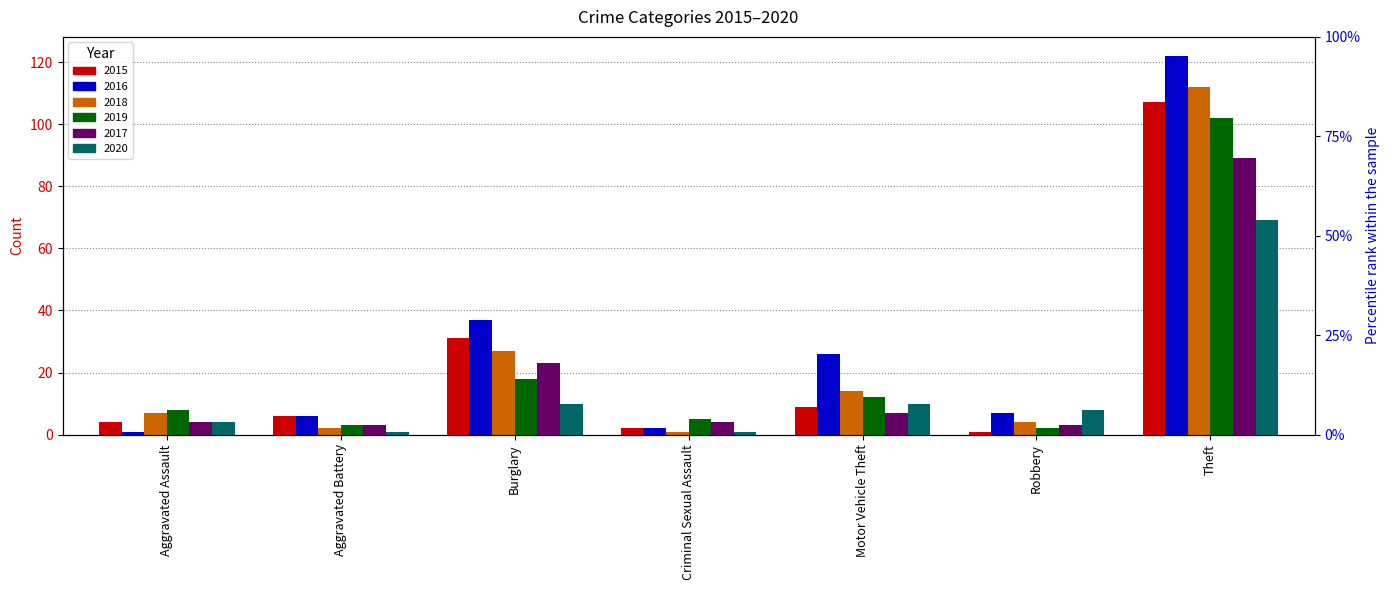

Rank the series at Theft from lowest to highest value.

2020, 2017, 2019, 2015, 2018, 2016